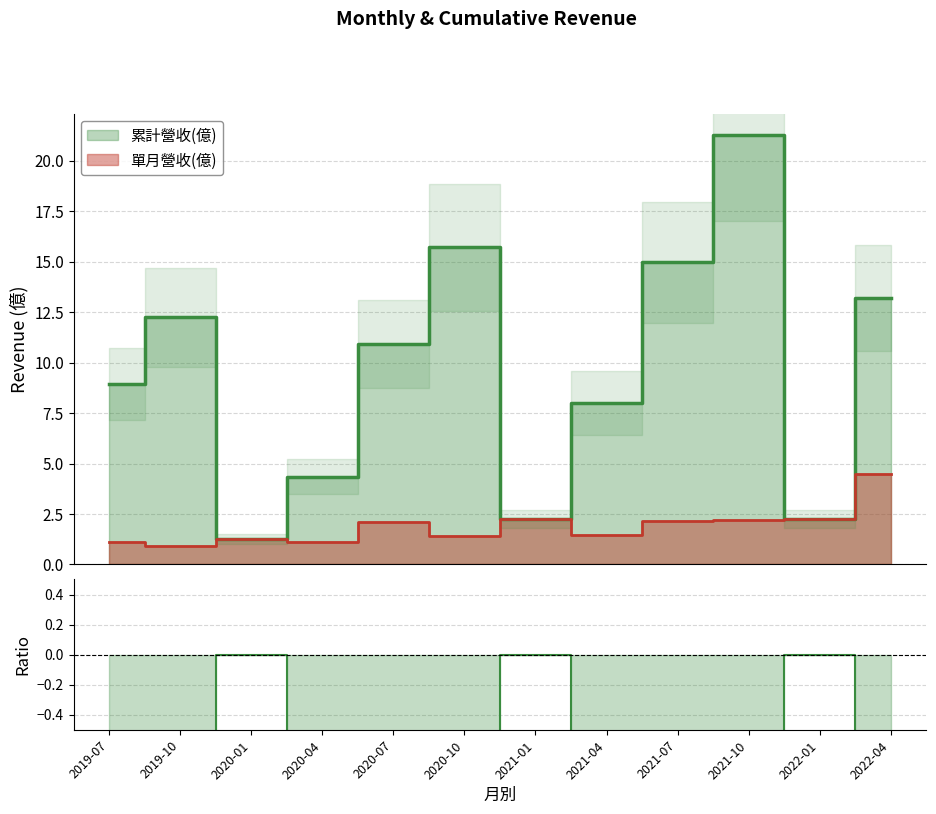

What is the minimum value shown in the chart?

-0.9